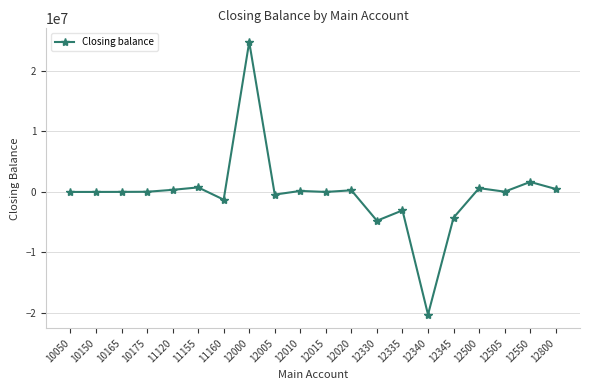

The value at 12345 is -4255819.4. True or false?

True